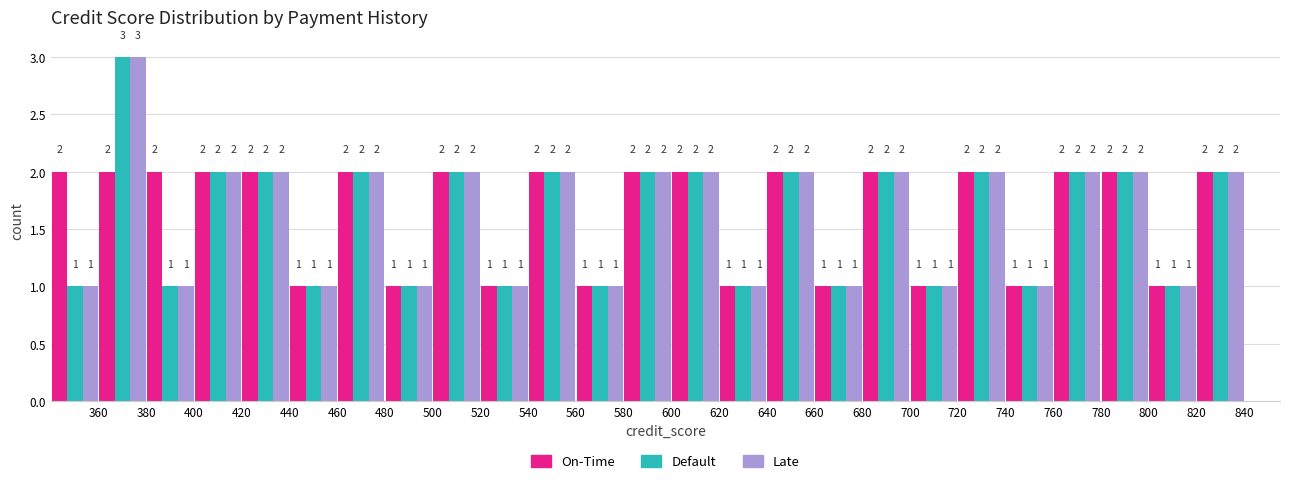

What is the height of the Late bar covering 560 to 580 on the x-axis?

1